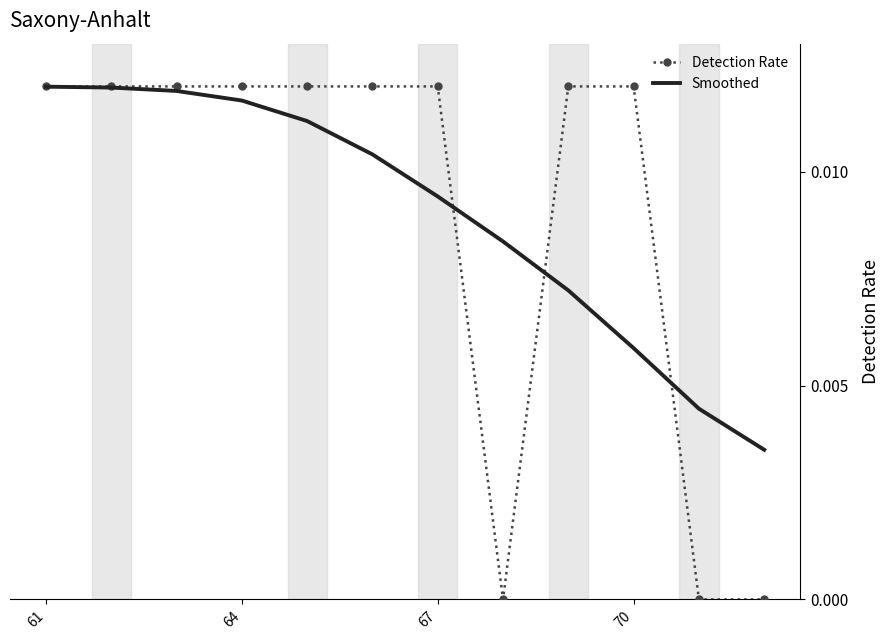

Which series has the widest spread of values?

Detection Rate